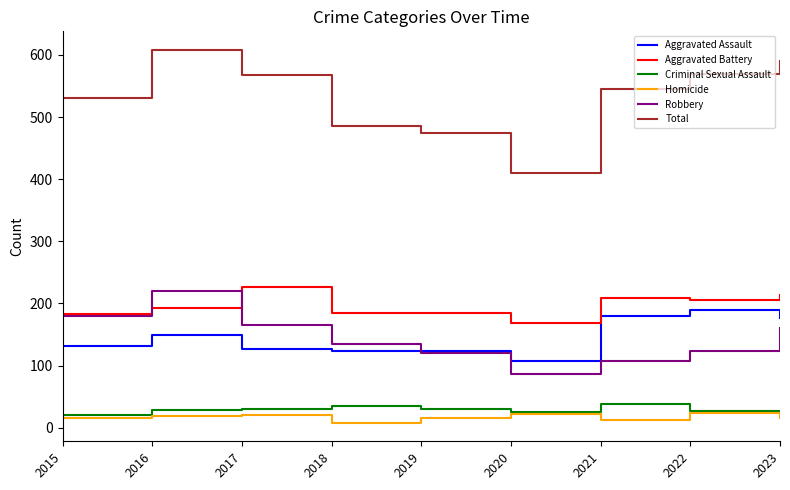

What is the difference between the maximum and minimum values in the Total series?

198